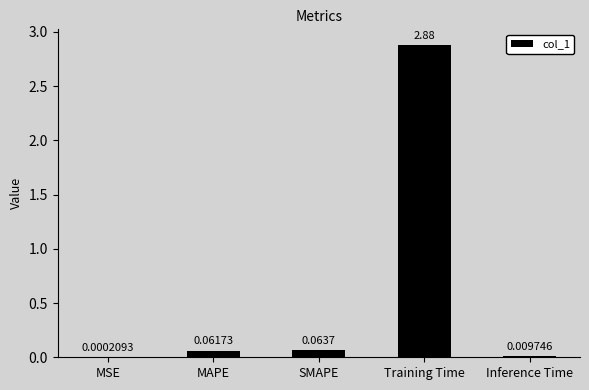

Which label corresponds to the largest value in the chart?

Training Time